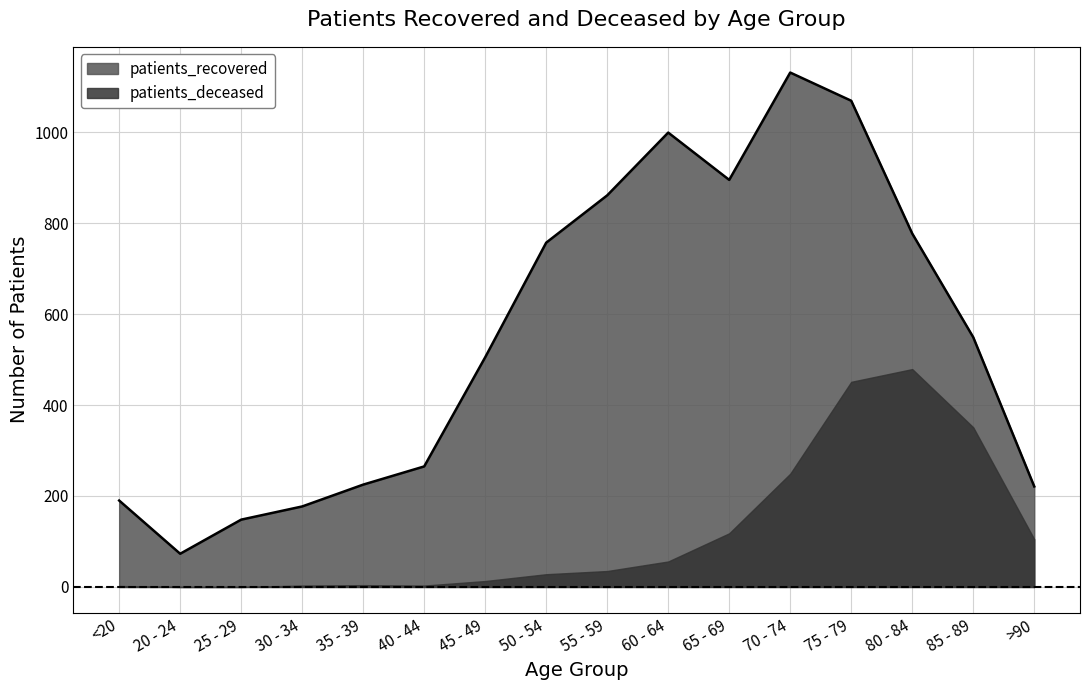

Between 60 - 64 and 45 - 49, which is larger?

60 - 64